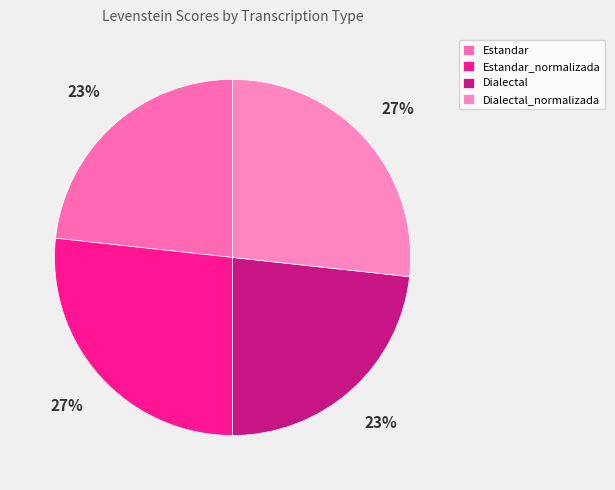

Which has a higher value, Dialectal_normalizada or Estandar?

Dialectal_normalizada